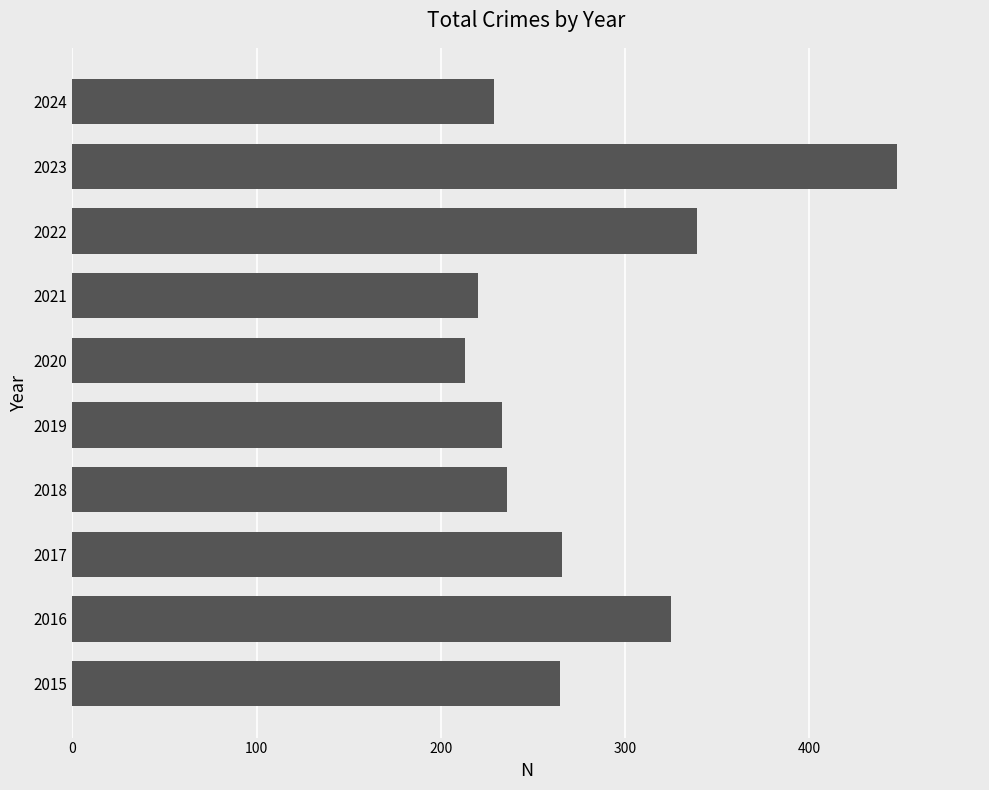

Which category has the lowest value across all series?

2020